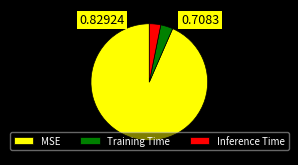

Which category accounts for the majority?

MSE